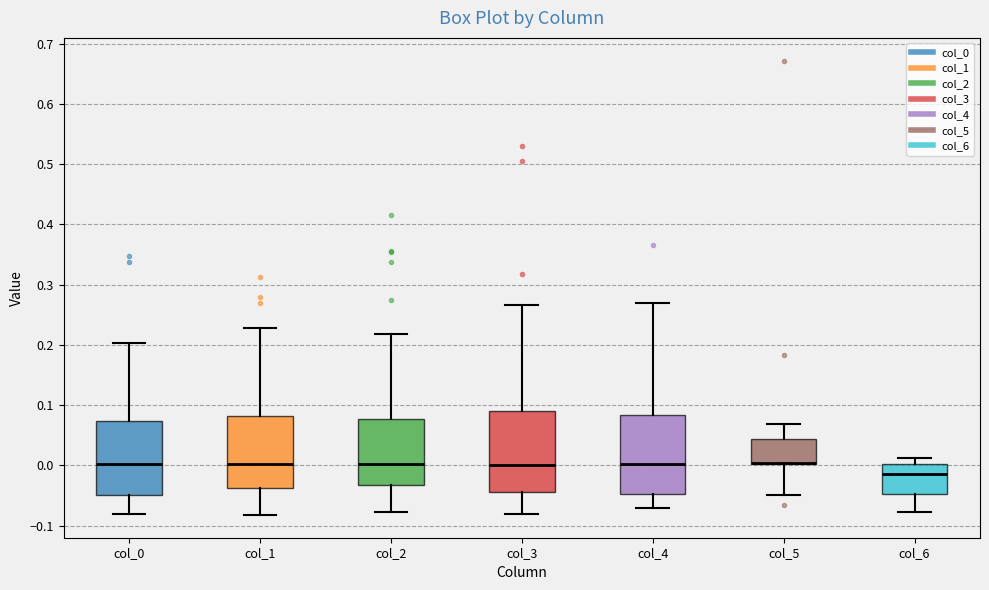

Reading left to right, transcribe this box plot: for each box, give where its median line is, the range the box spans, and where its two whiskers end, as read against the y-axis. The values are not printed on the chart, so give them approximately, as read against the axis.

col_0: median 0.00, box -0.05 to 0.07, whiskers -0.08 to 0.20
col_1: median 0.00, box -0.04 to 0.08, whiskers -0.08 to 0.23
col_2: median 0.00, box -0.03 to 0.08, whiskers -0.08 to 0.22
col_3: median 0.00, box -0.04 to 0.09, whiskers -0.08 to 0.27
col_4: median 0.00, box -0.05 to 0.08, whiskers -0.07 to 0.27
col_5: median 0.00 (drawn on the box's lower edge), box 0.00 to 0.04, whiskers -0.05 to 0.07
col_6: median -0.01, box -0.05 to 0.00, whiskers -0.08 to 0.01